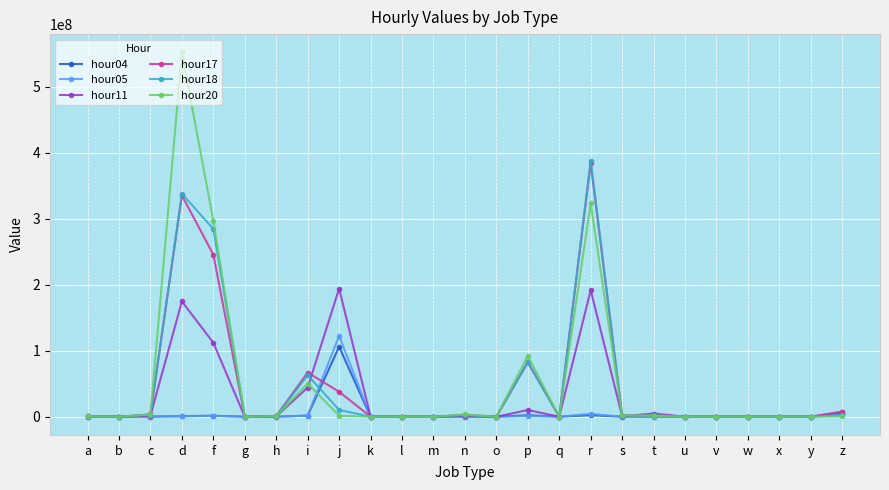

What is the spread (max minus min) of values at b?

37508